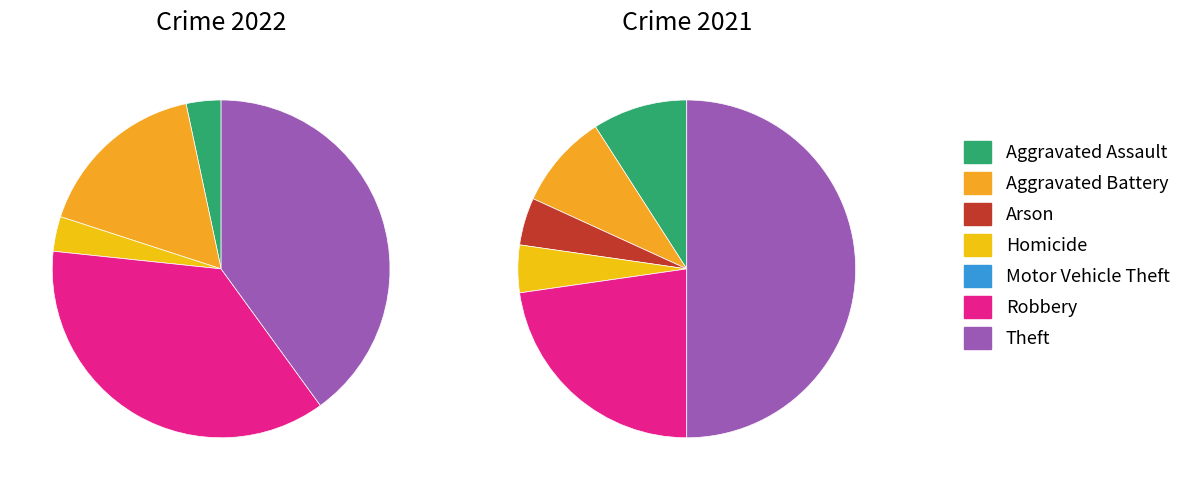

Which series has the widest spread of values?

values_2022